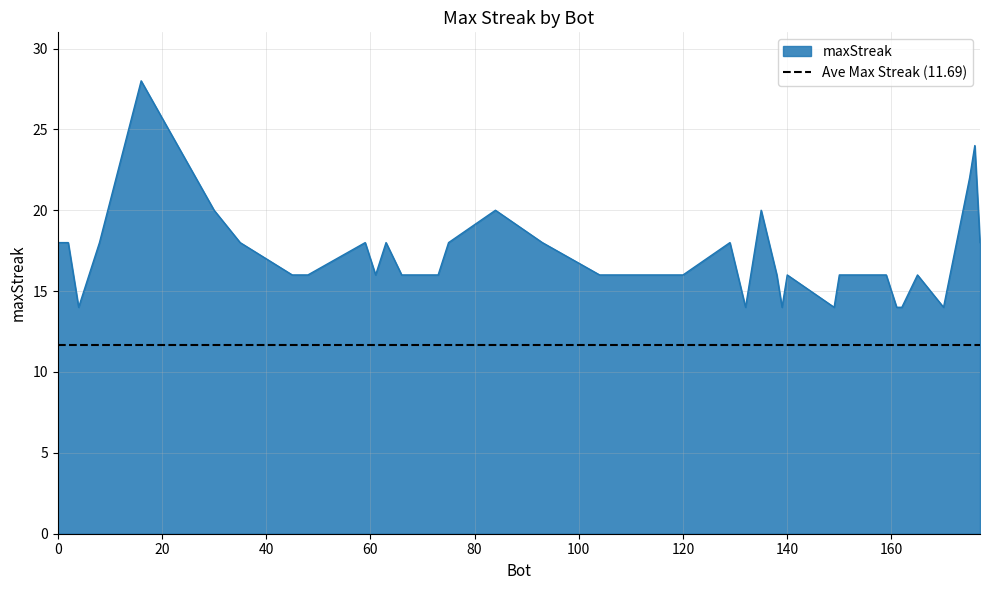

What is the change in value from 8 to 150?

-2